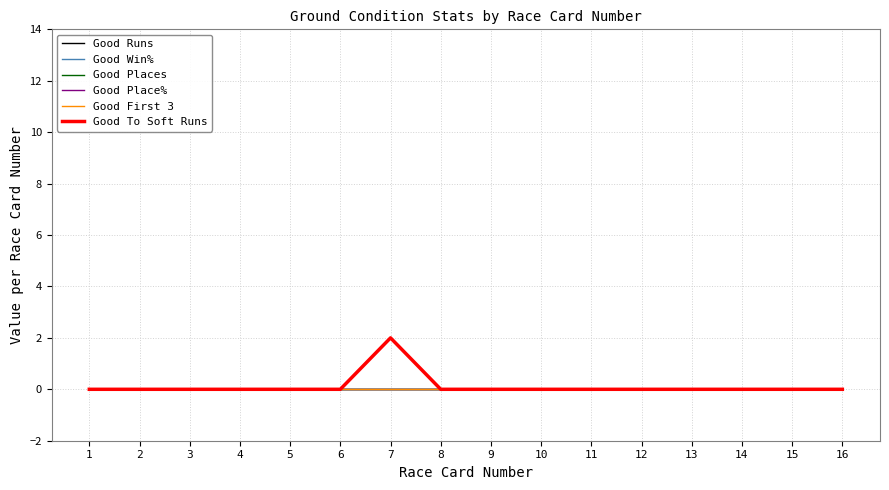

Does the chart have visible grid lines?

Yes